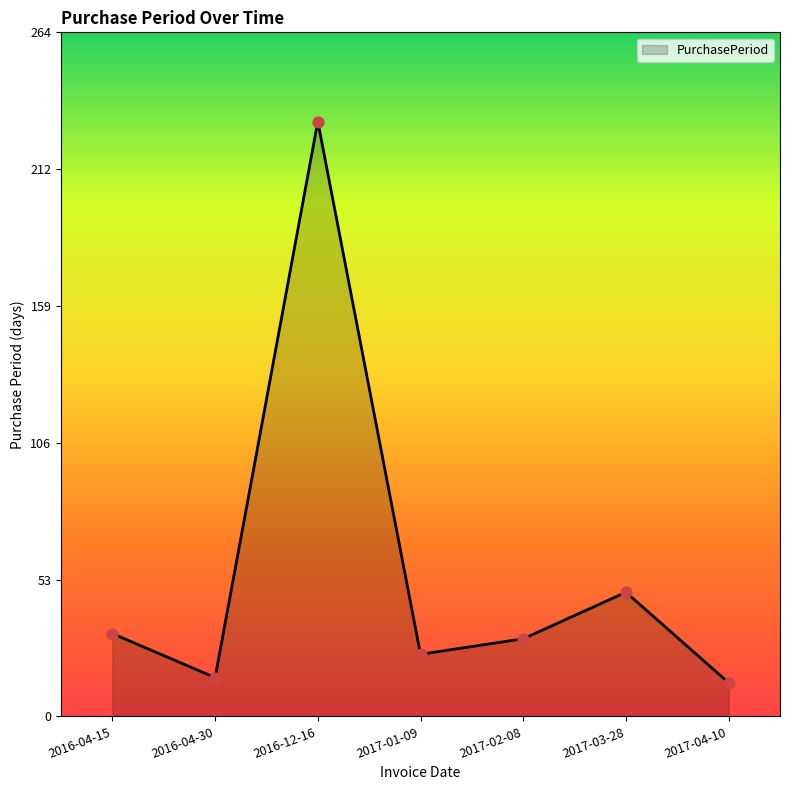

Which has a higher value, 2016-04-15 or 2017-03-28?

2017-03-28